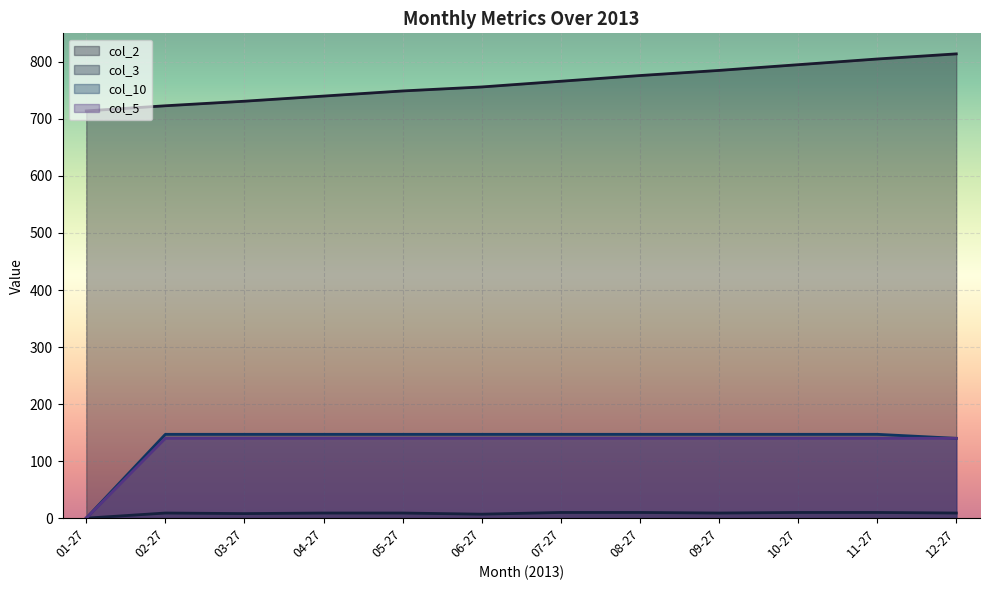

True or false: col_2 has more than 1 points higher than both neighbors.

False